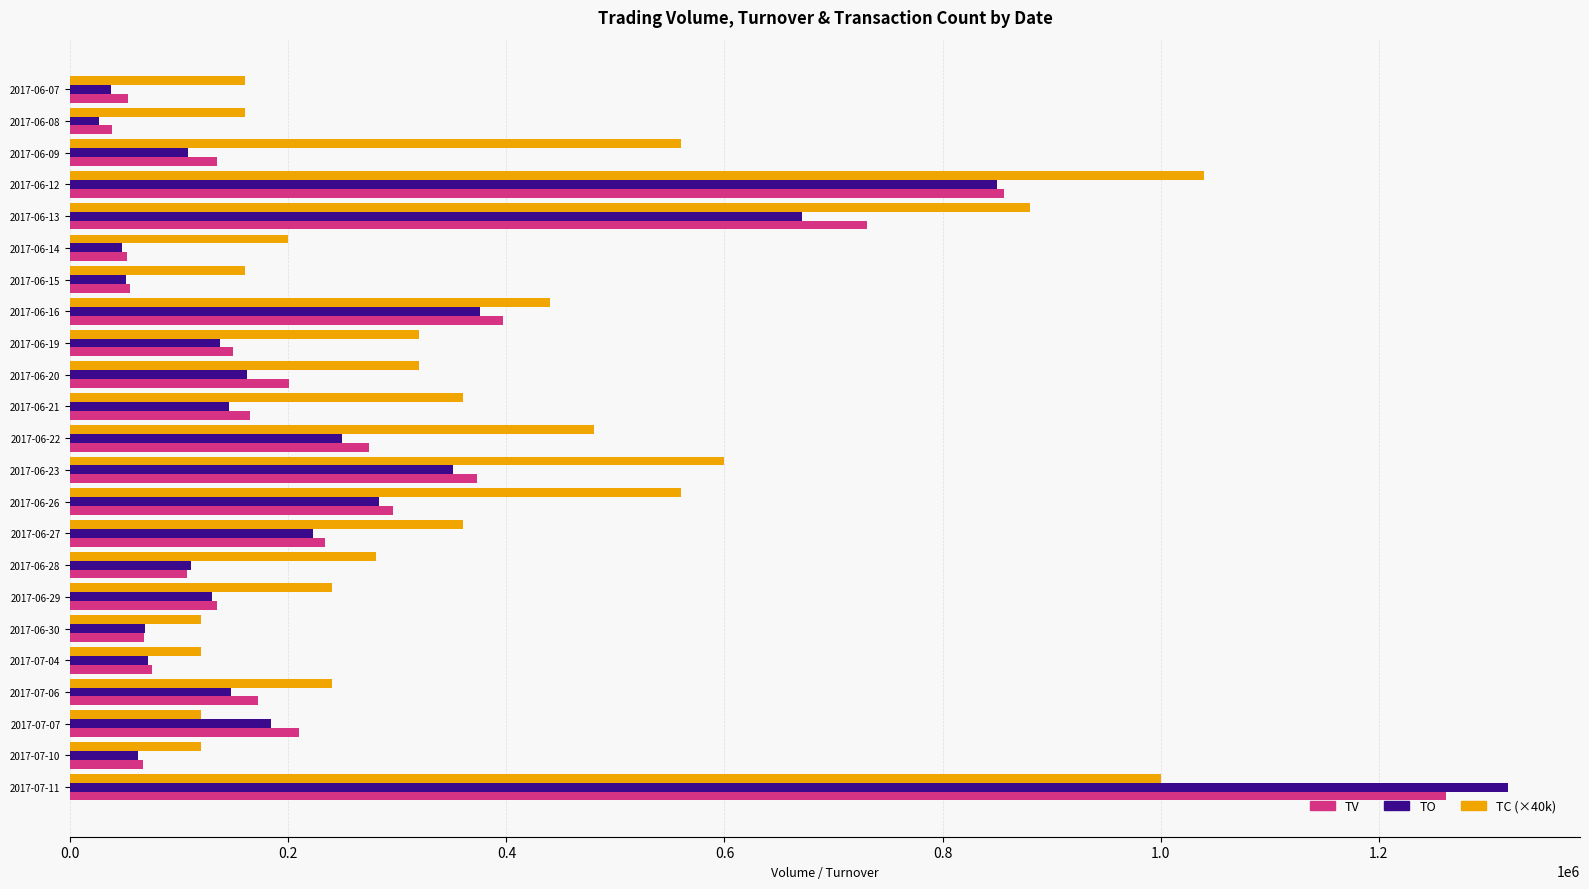

What is the sum of all TO values?

5811920